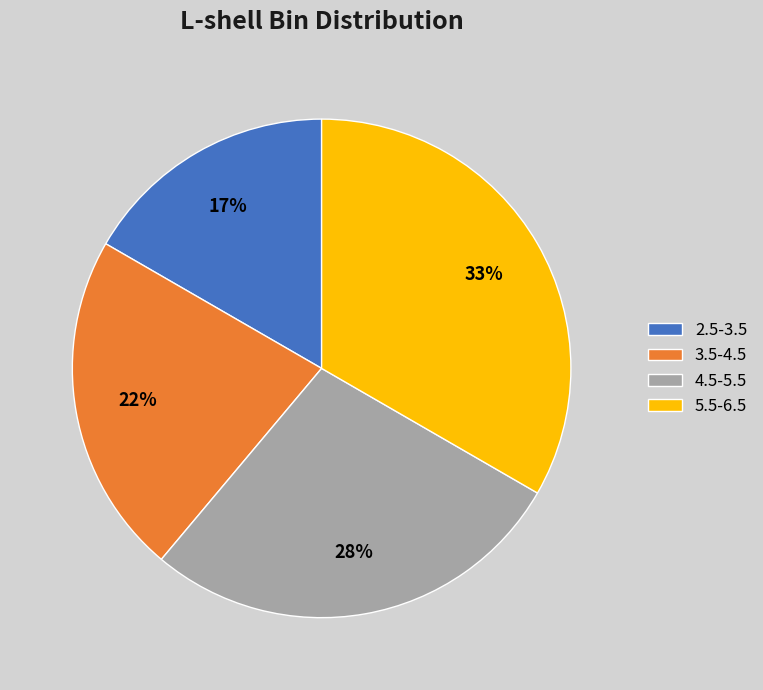

What is the largest slice in the pie chart?

5.5-6.5